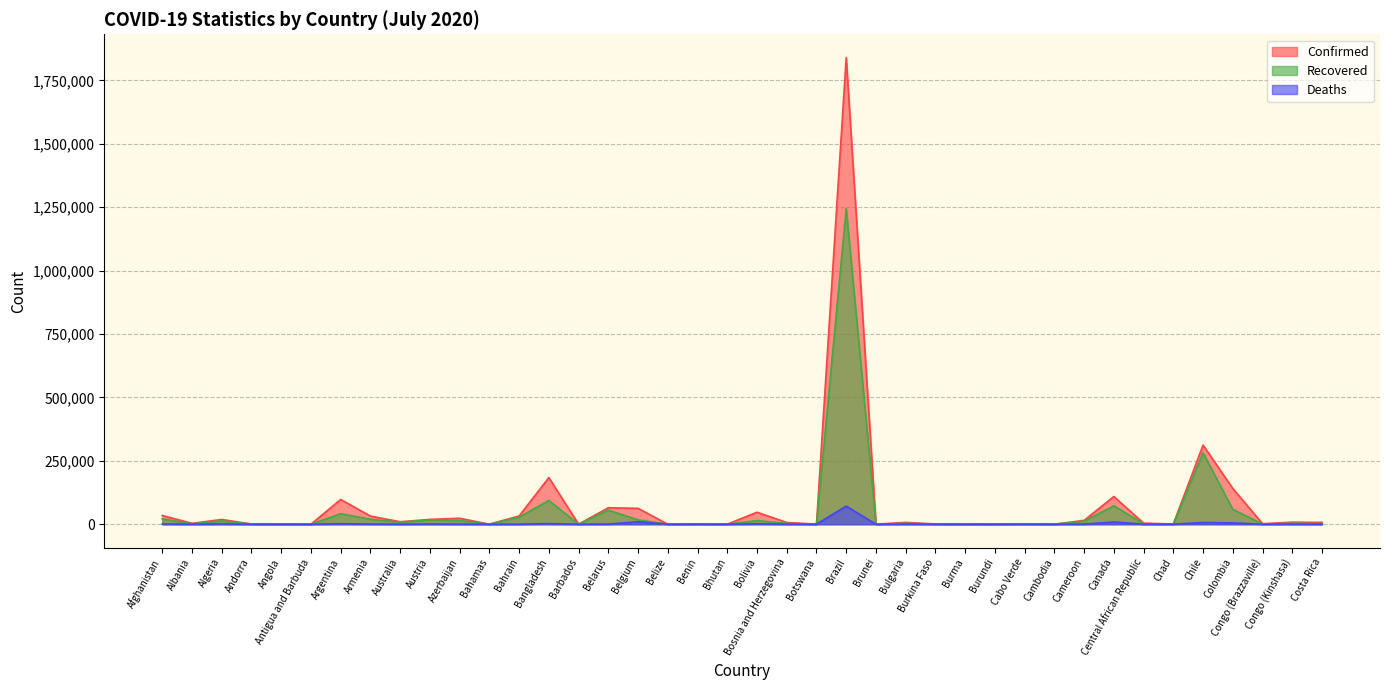

Rank the categories by Deaths value from lowest to highest.

Bhutan, Cambodia, Botswana, Burundi, Belize, Antigua and Barbuda, Brunei, Burma, Barbados, Bahamas, Cabo Verde, Angola, Benin, Costa Rica, Congo (Brazzaville), Andorra, Burkina Faso, Central African Republic, Chad, Albania, Bahrain, Australia, Congo (Kinshasa), Bosnia and Herzegovina, Bulgaria, Azerbaijan, Cameroon, Belarus, Armenia, Austria, Algeria, Afghanistan, Bolivia, Argentina, Bangladesh, Colombia, Chile, Canada, Belgium, Brazil